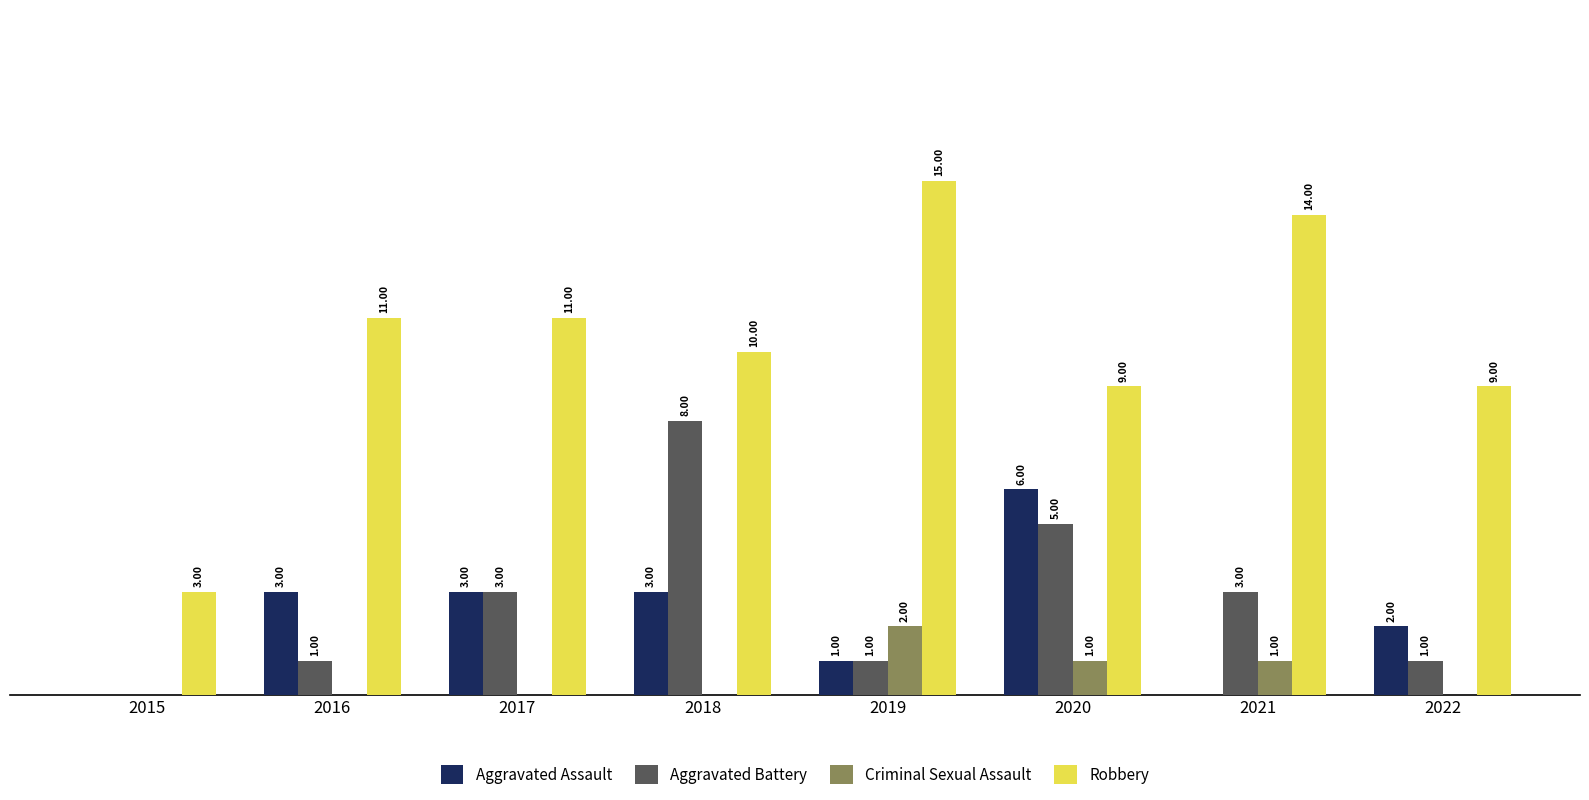

Which series has the largest total across all categories?

Robbery